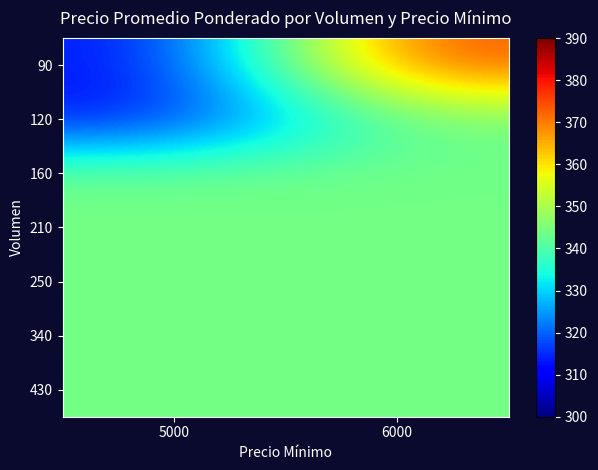

At how many categories does at least one series exceed 334?

2